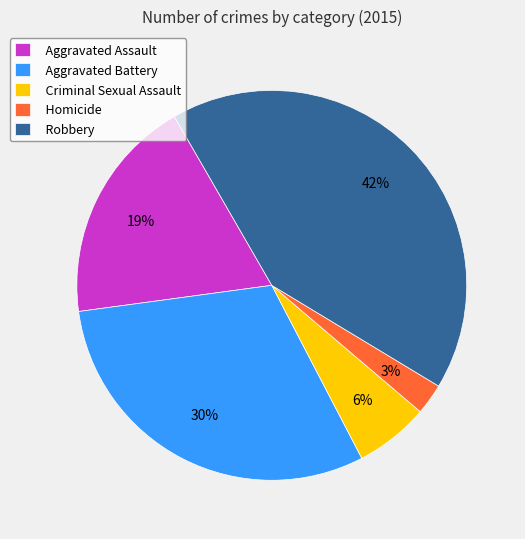

To the nearest percent, what is the difference between the largest and smallest slice percentages?

39%